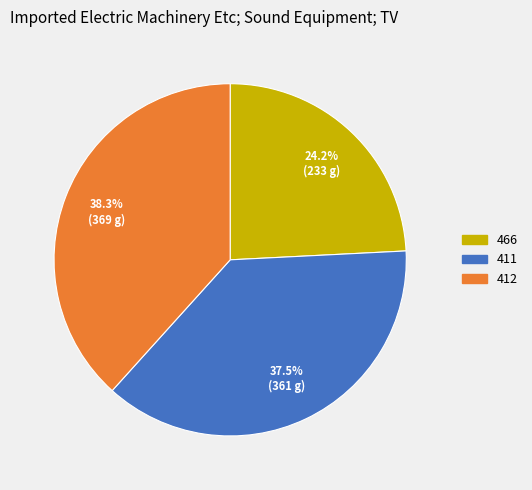

The 412 slice represents 38% of the pie. True or false?

True